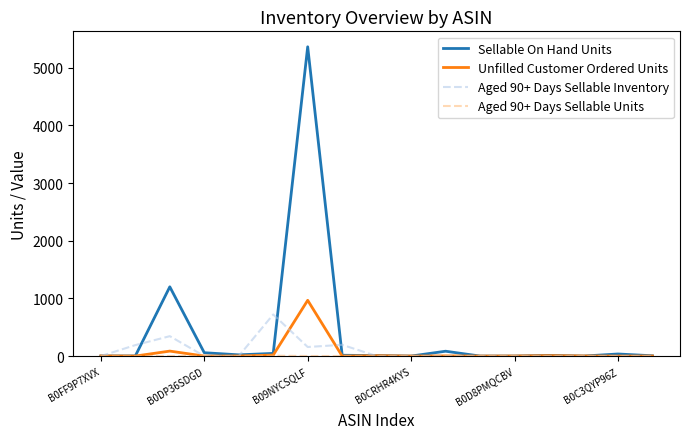

Which series has the largest total across all categories?

Sellable On Hand Units